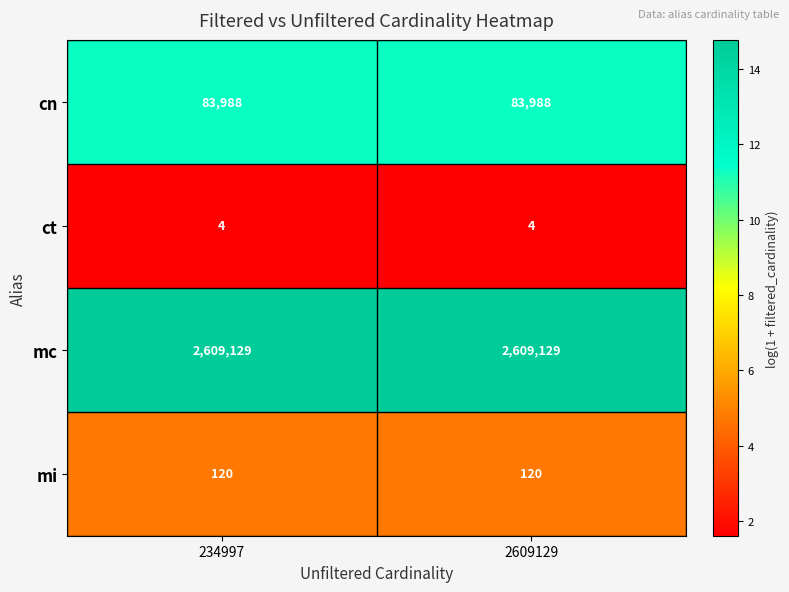

Which series has the largest total across all categories?

mc